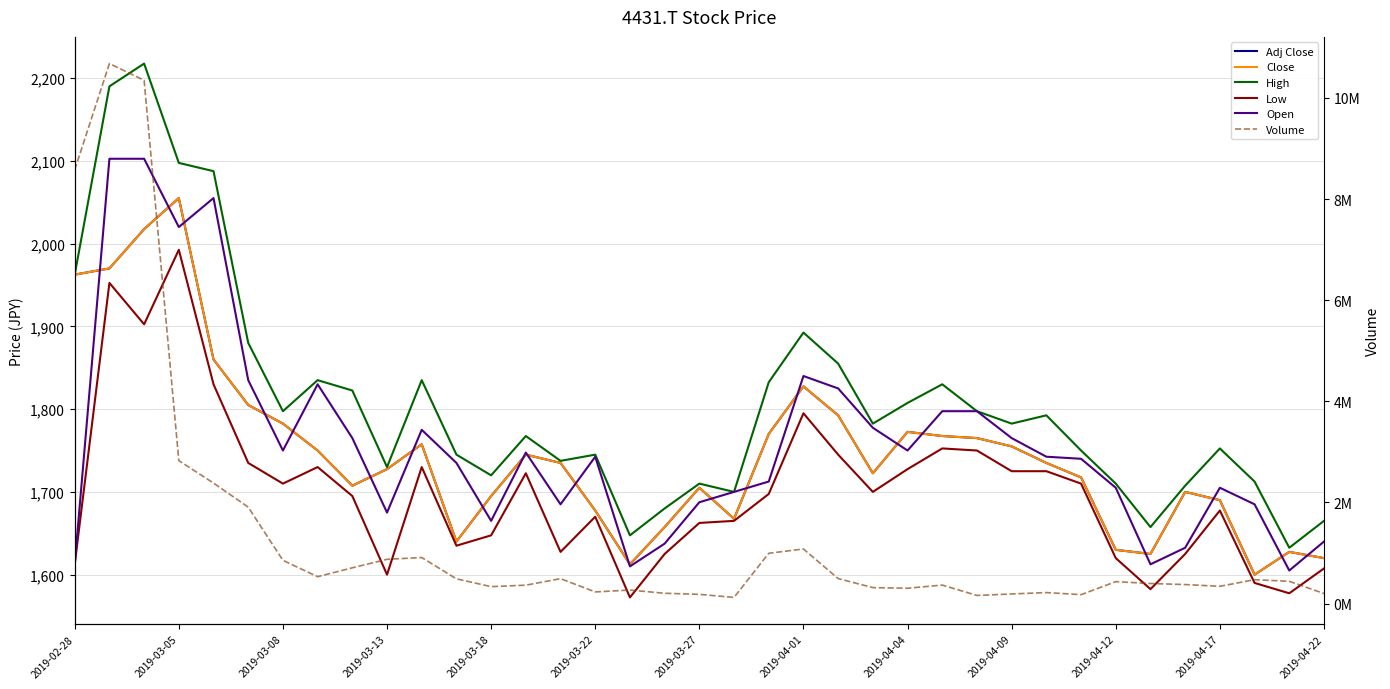

True or false: Low and Open cross at least once.

False